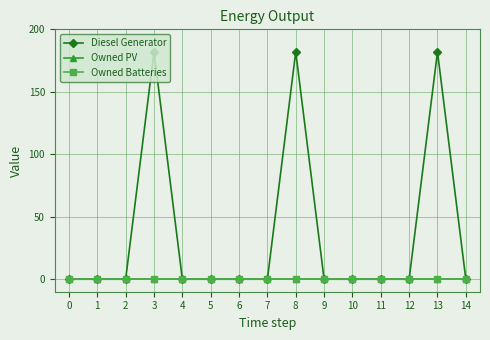

Is this an area chart (filled region under the line)?

No